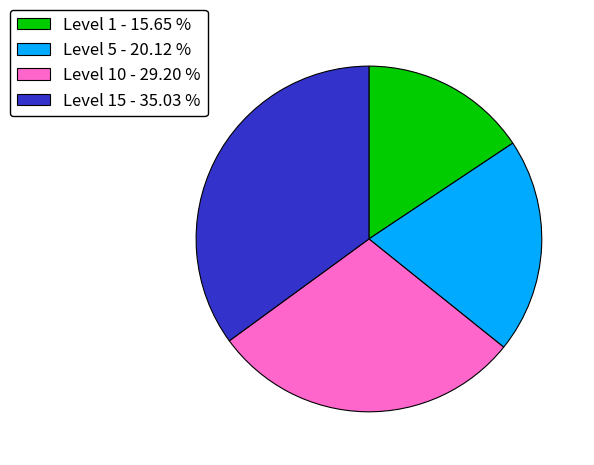

Combined, do Level 1 - 15.65 % and Level 15 - 35.03 % account for over 50%?

Yes